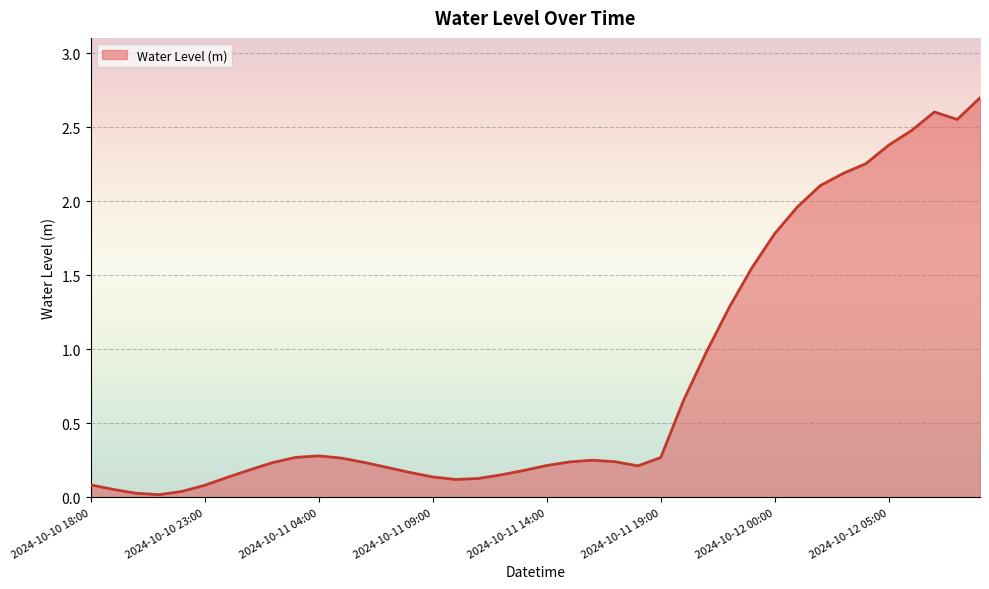

What is the difference between the maximum and minimum values?

2.7